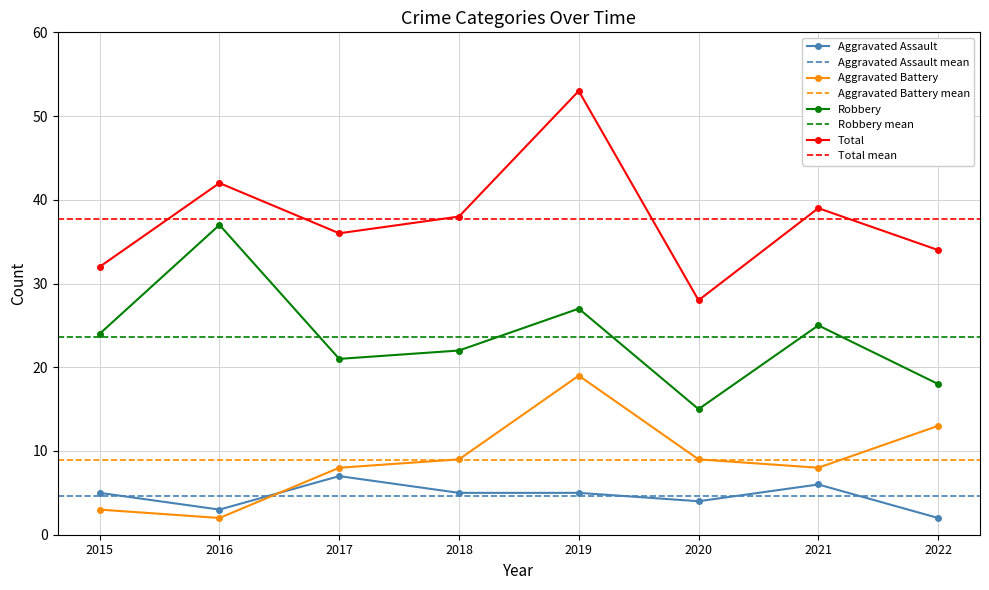

Which series has the widest spread of values?

Total